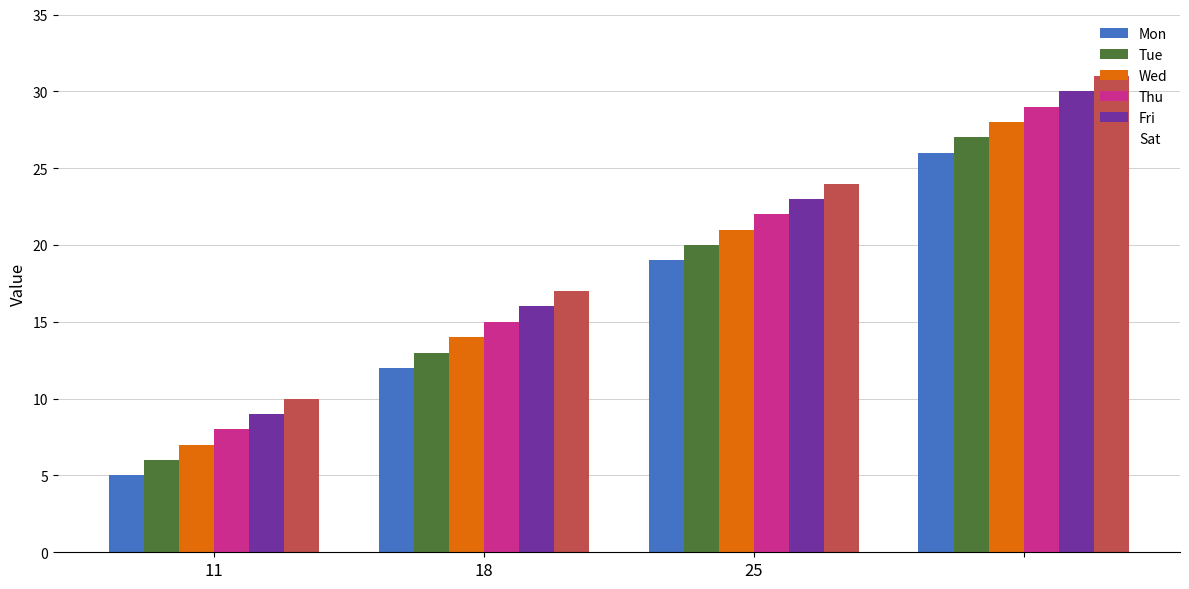

What is the difference between the maximum and minimum values in the Sat series?

21